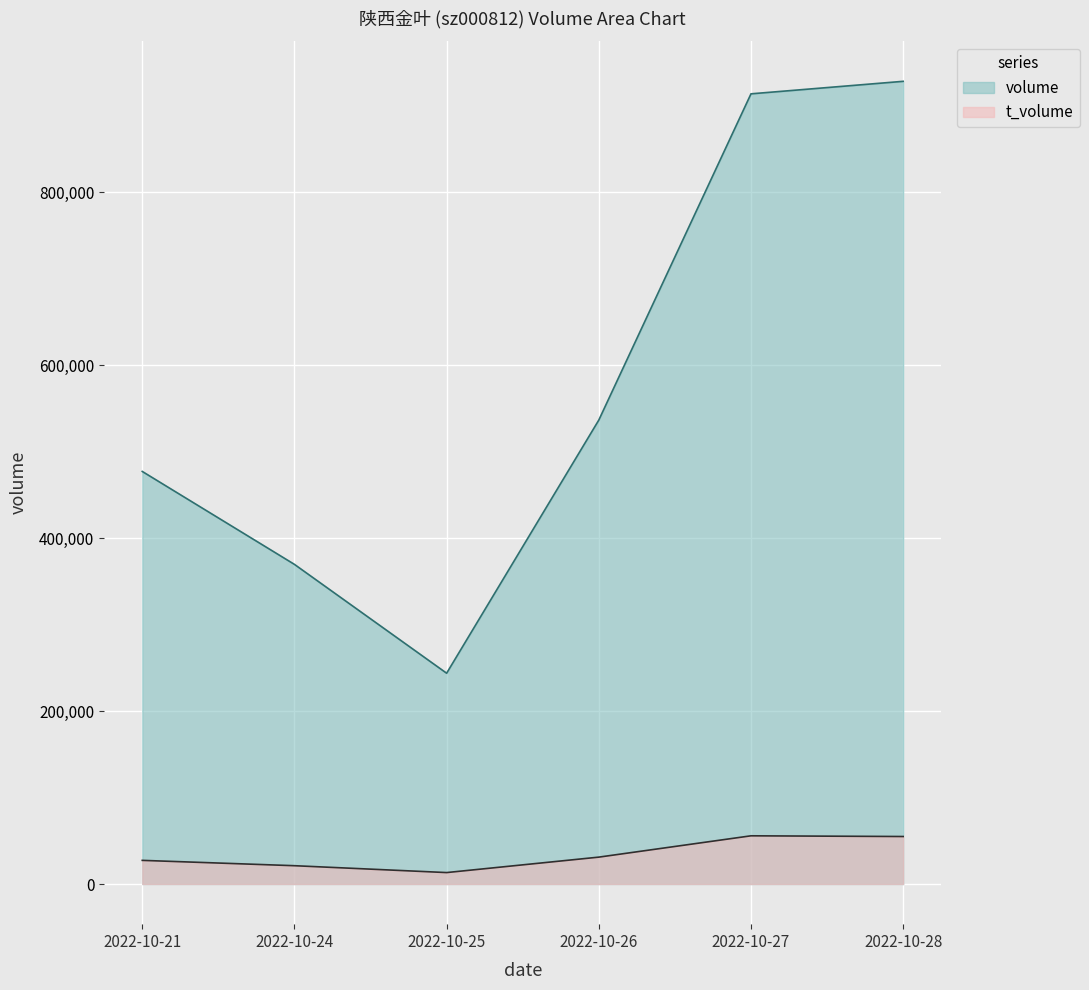

Reading left to right, extract all data points from this chart.

volume: 477088	369629	243781	536502	913751	928214
t_volume: 27369	21191	13248	31107	55761	54949